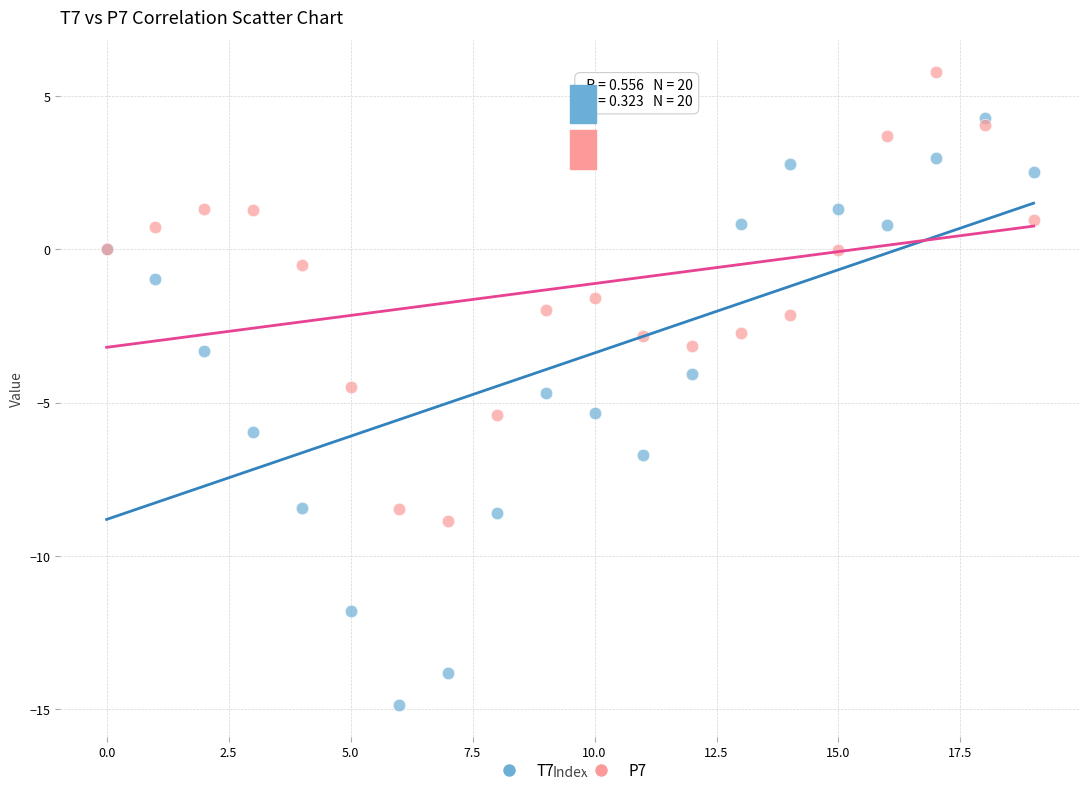

Which series contains the highest Y value?

P7